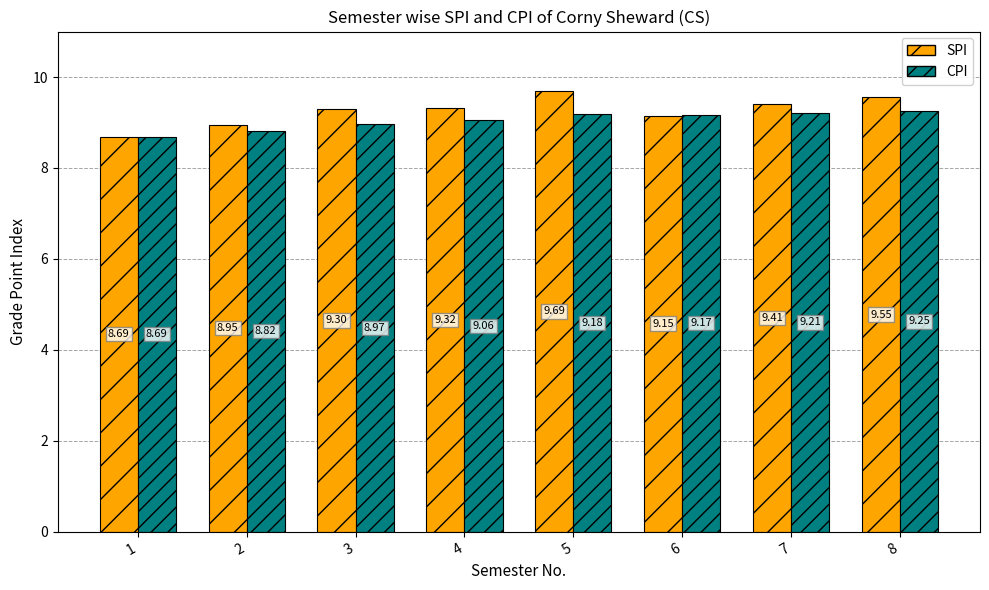

True or false: CPI has a value of 13.4 at 8.

False